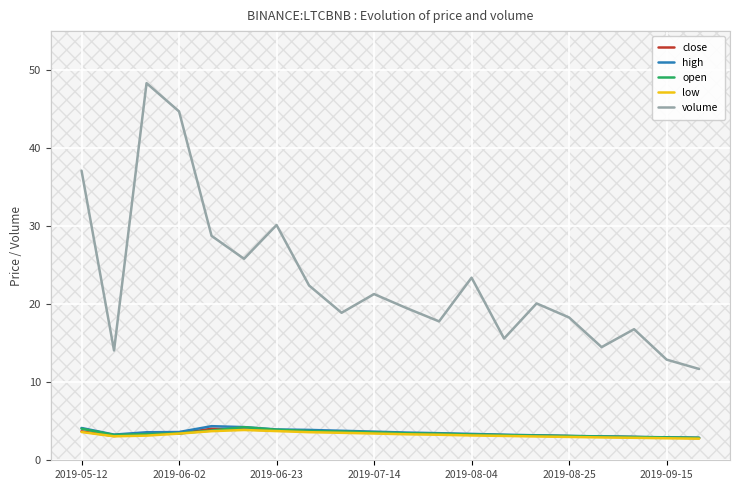

Which series has the largest total across all categories?

volume